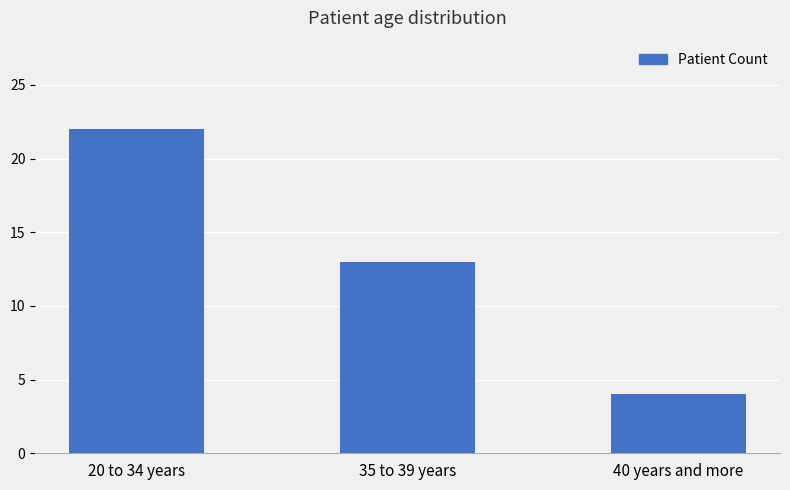

Reading left to right, extract all data points from this chart.

20 to 34 years=22	35 to 39 years=13	40 years and more=4